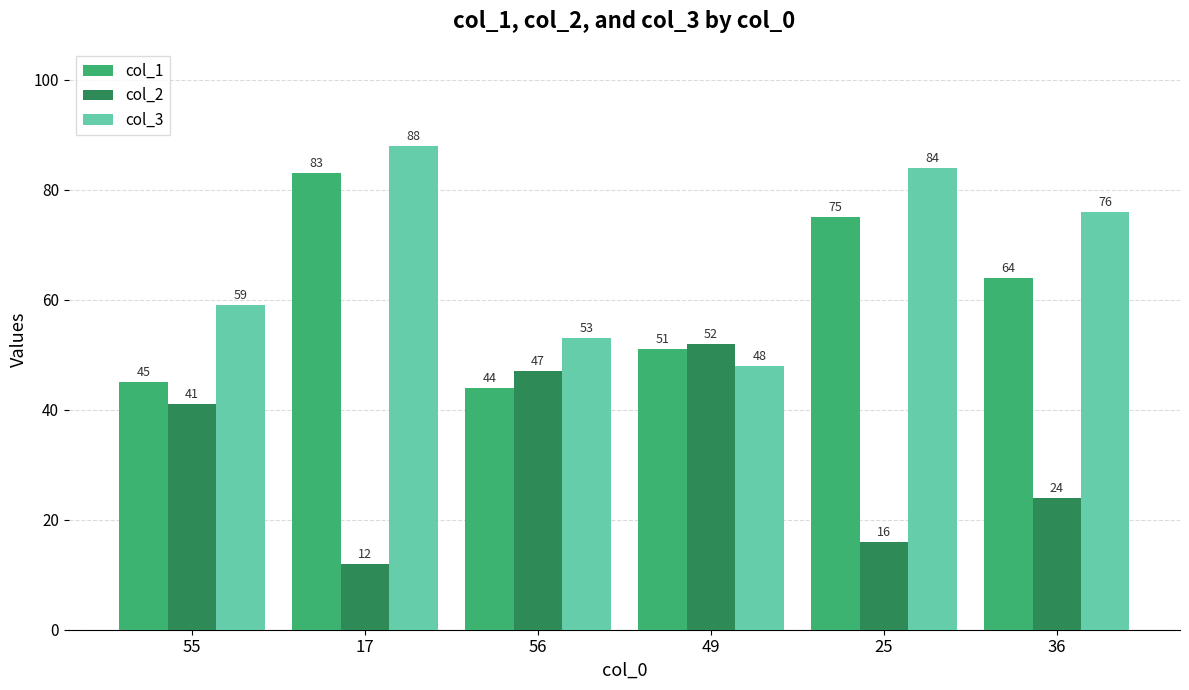

What is the sum of all col_3 values?

408